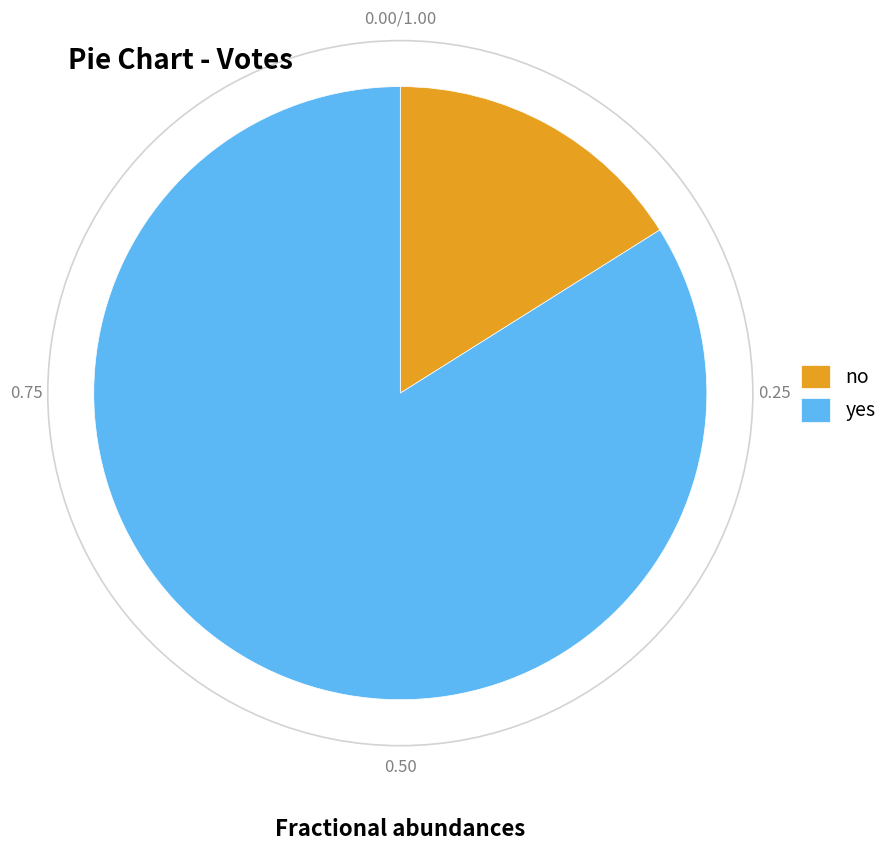

Is there a majority slice in this chart?

Yes